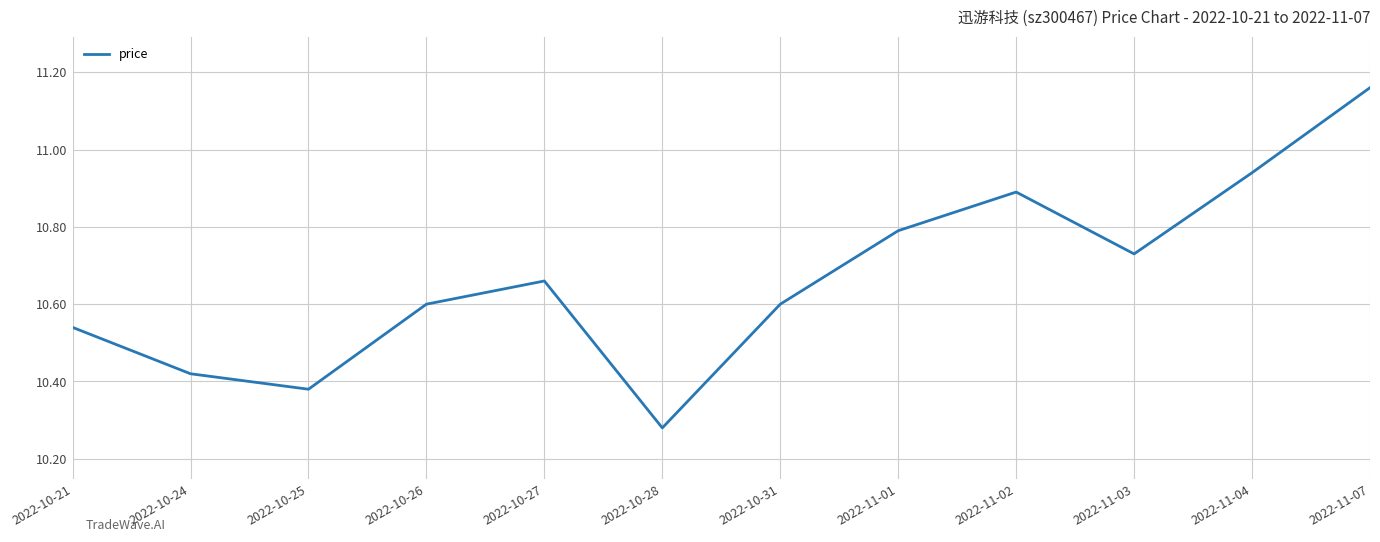

What is the sum of all values?

128.0